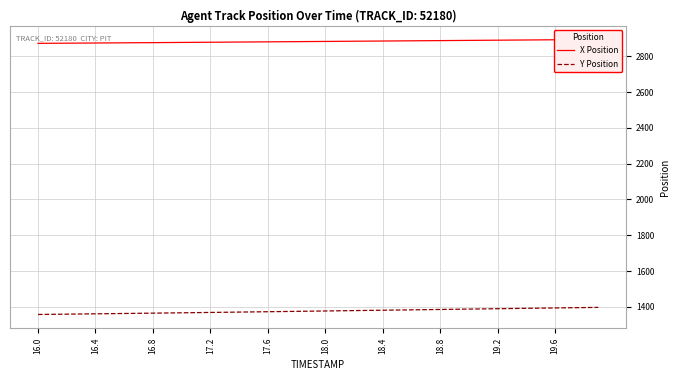

True or false: X Position and Y Position intersect in this chart.

False